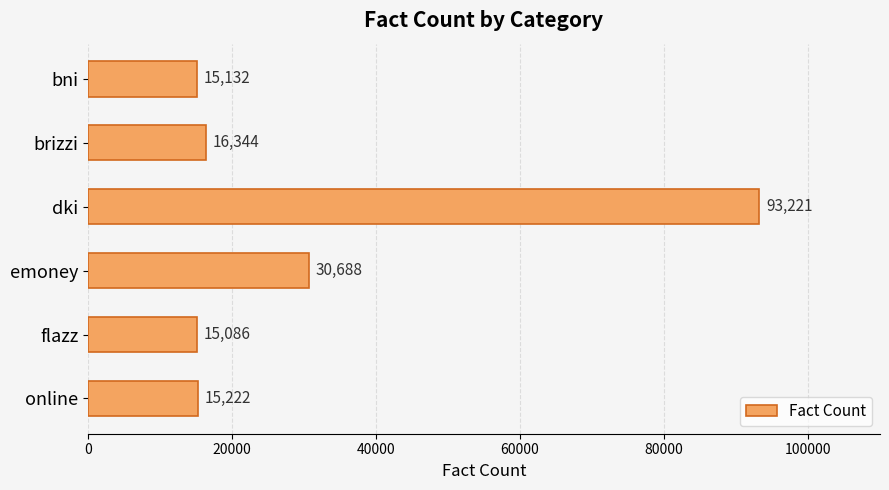

Read the value at flazz.

15086